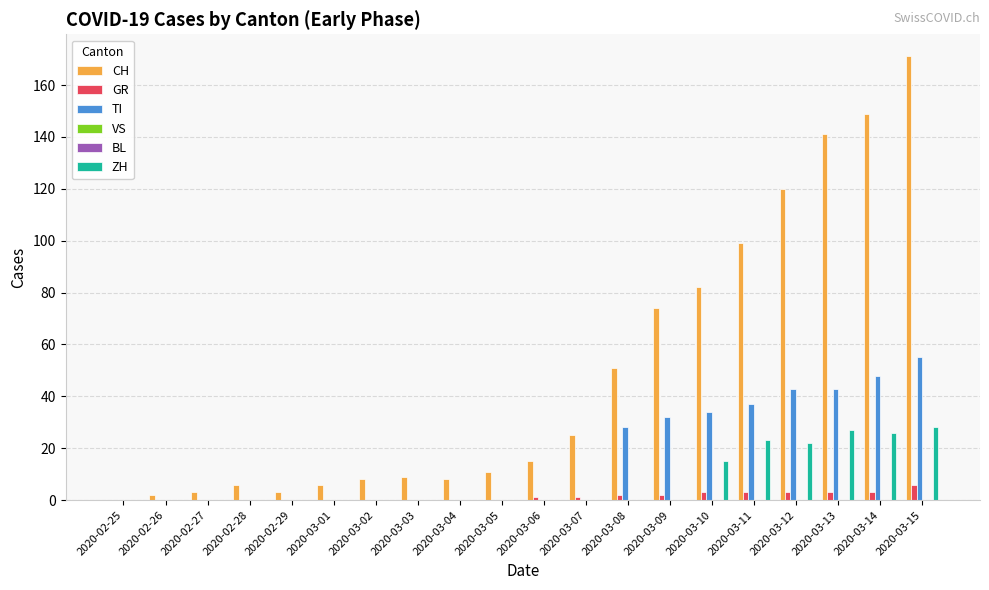

What is the total value across all series at 2020-03-09?

108